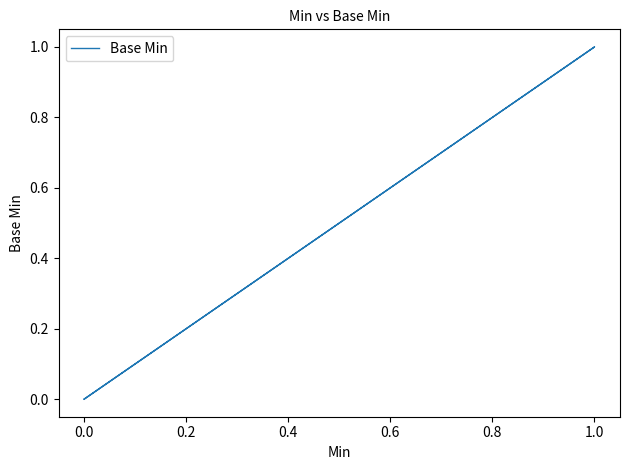

Is this an area chart (filled region under the line)?

No